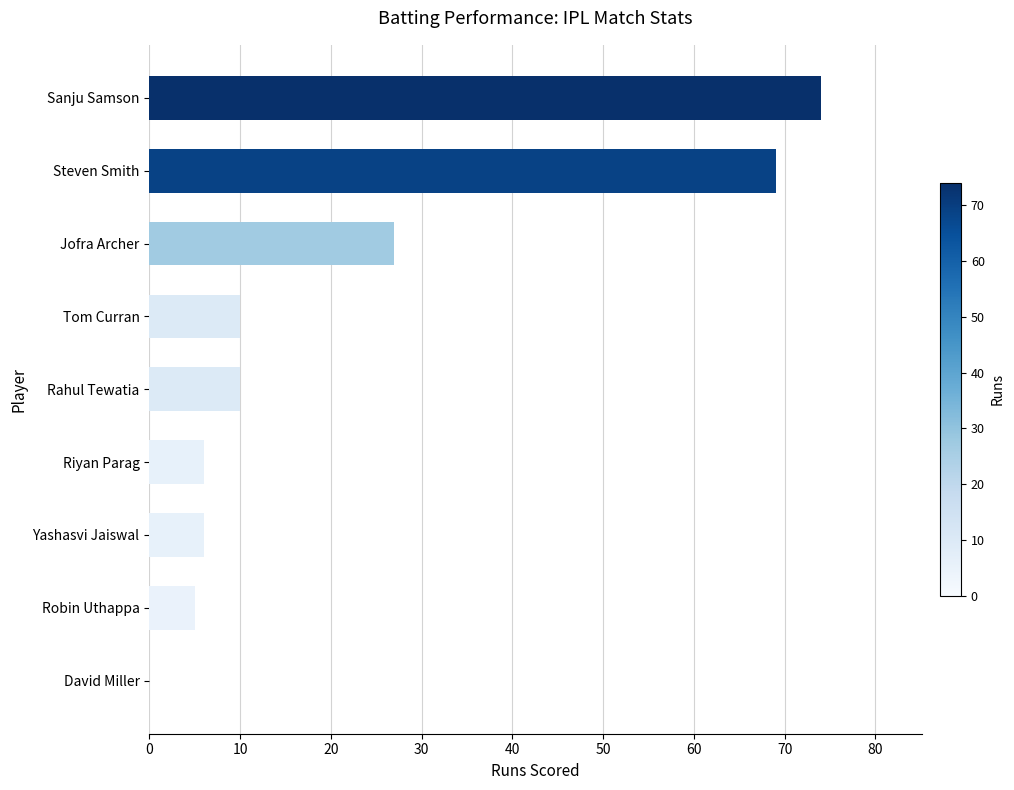

What is the sum of the values at Jofra Archer and Rahul Tewatia?

37